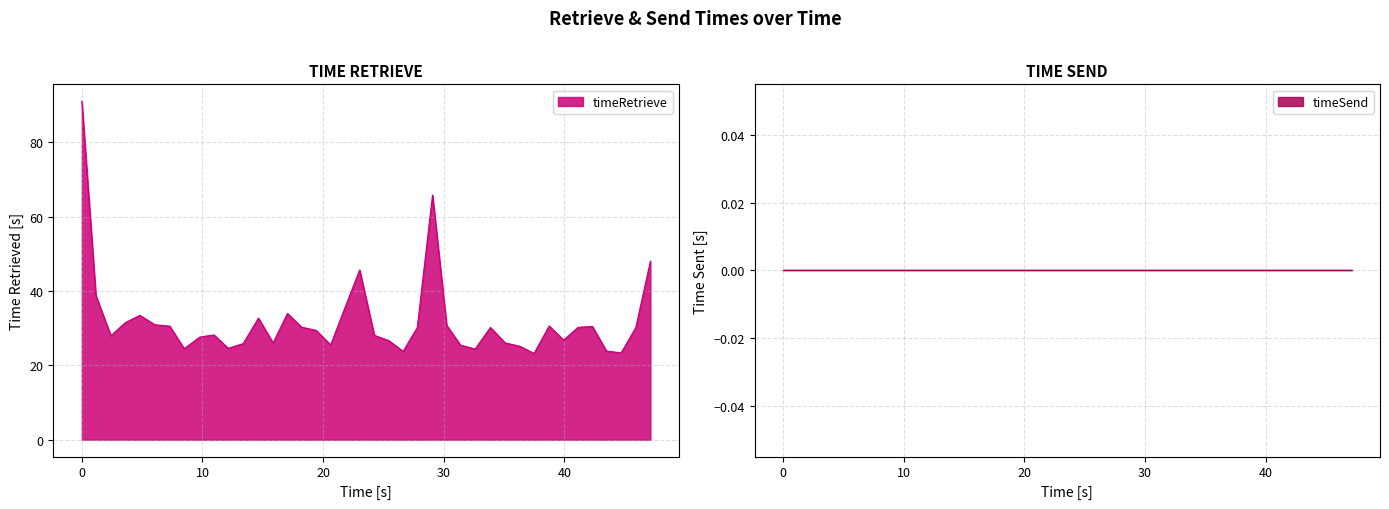

What is the difference between the maximum and minimum values?

67.8